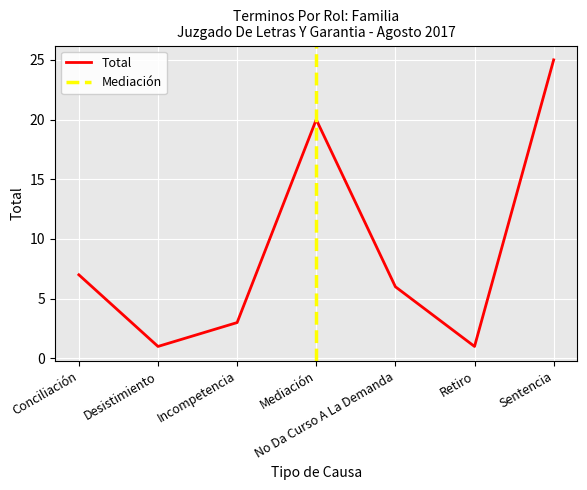

What is the difference between the second highest and second lowest values?

19